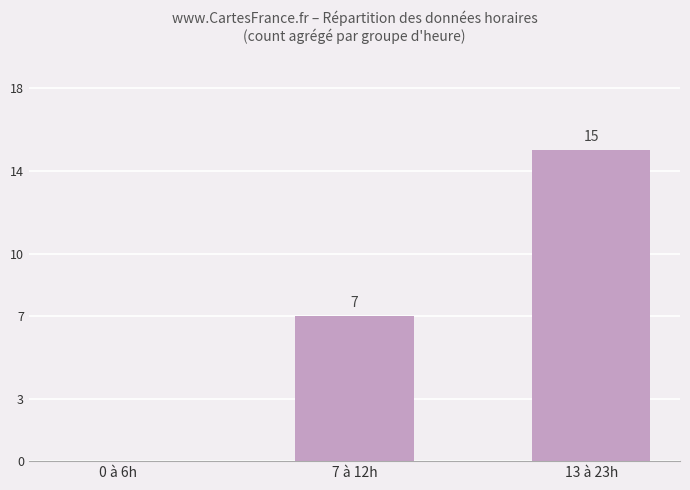

Count the number of categories in the chart.

3